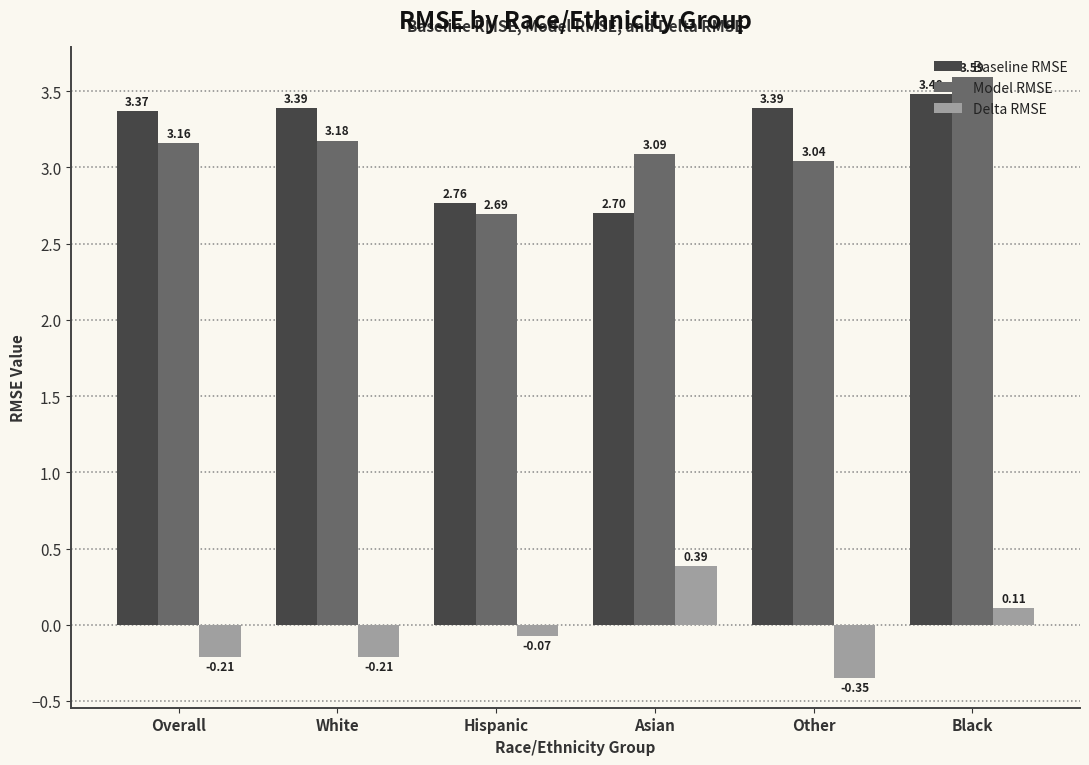

Which category has the lowest value in the Baseline RMSE series?

Asian